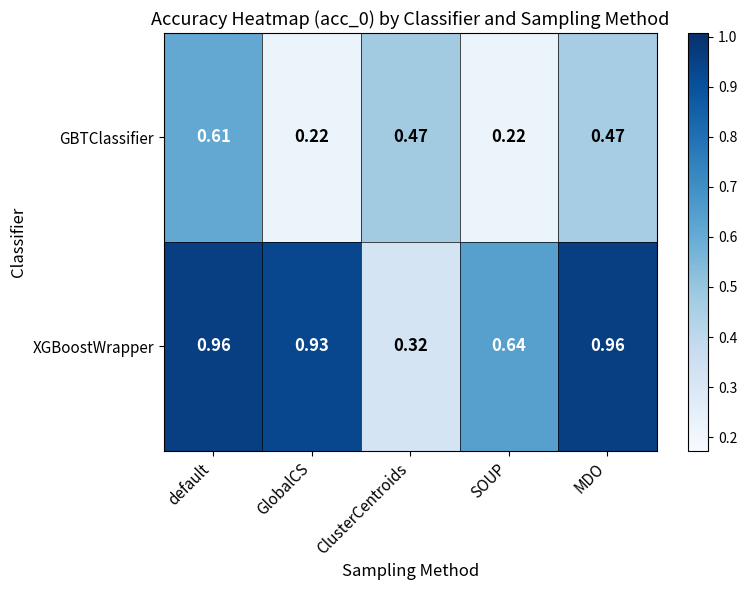

Which category has the lowest value in the XGBoostWrapper series?

ClusterCentroids